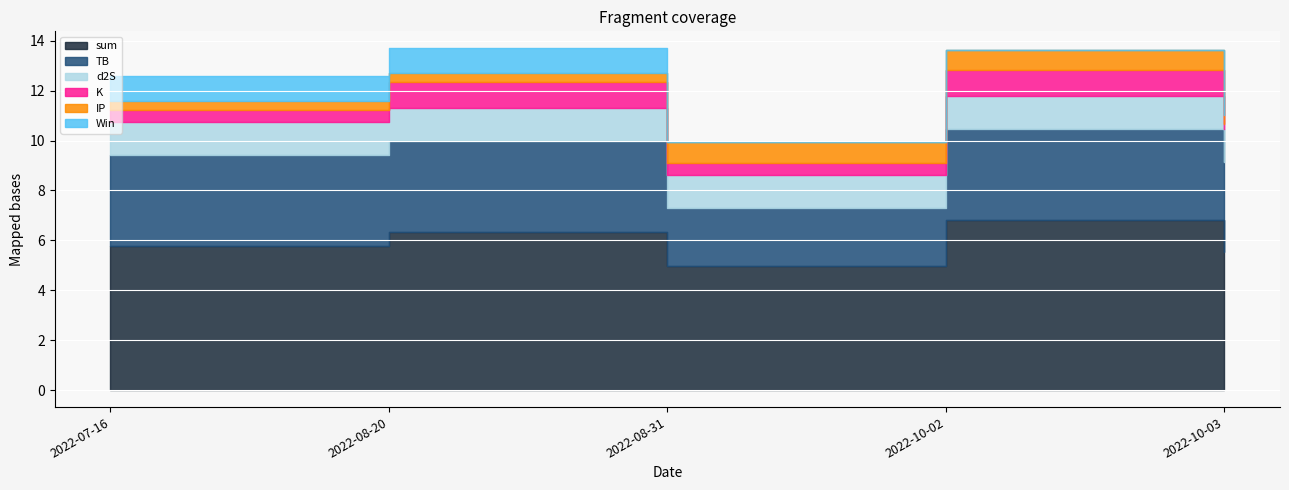

What is the difference between the sum values at 2022-10-03 and 2022-10-02?

1.3